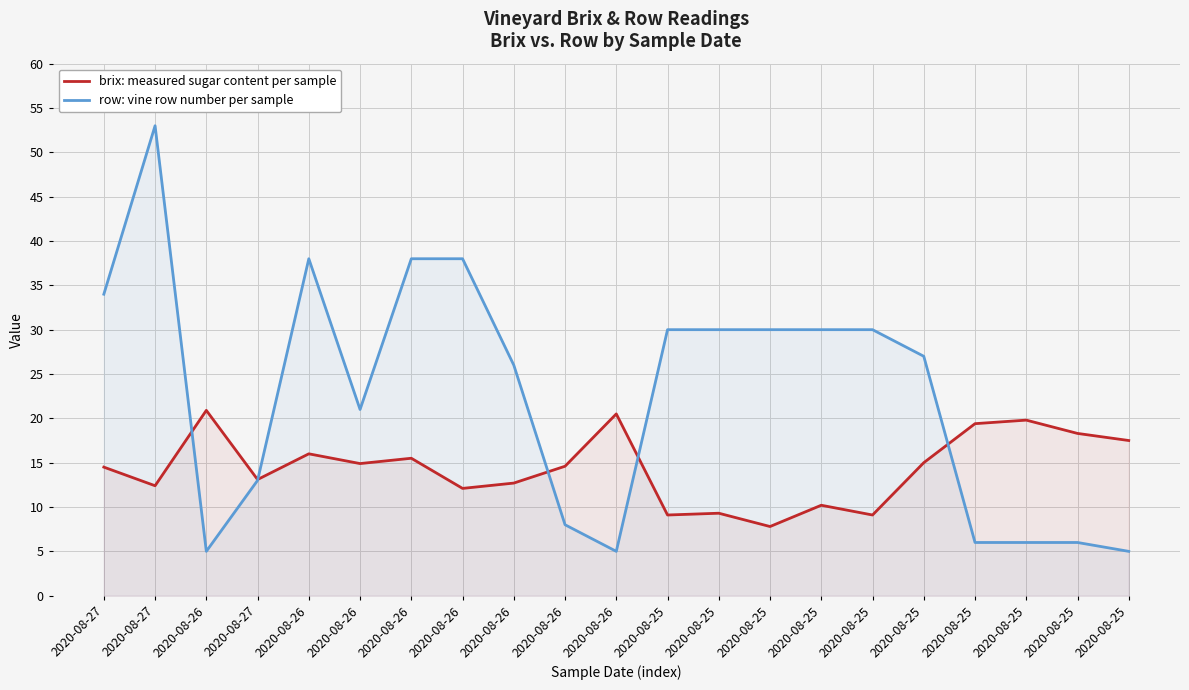

At which category does brix reach its first local peak?

2020-08-26